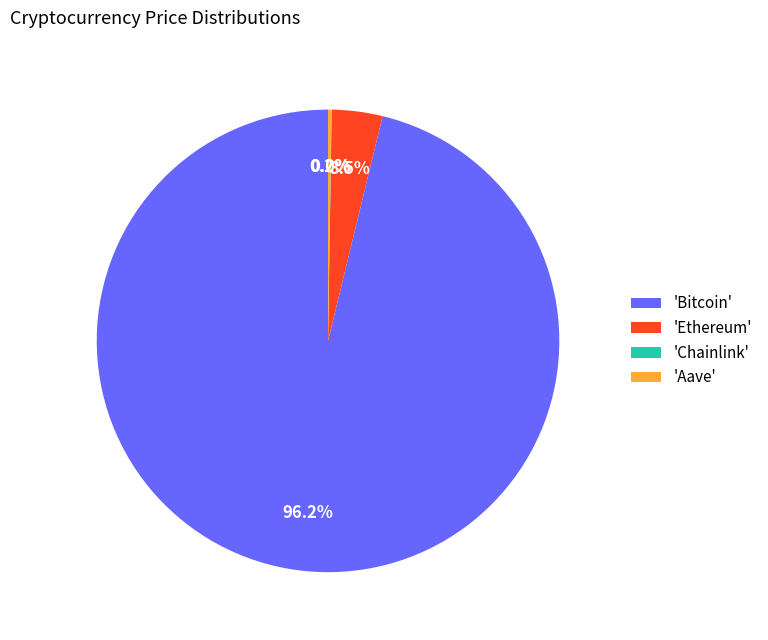

Which category accounts for the majority?

'Bitcoin'